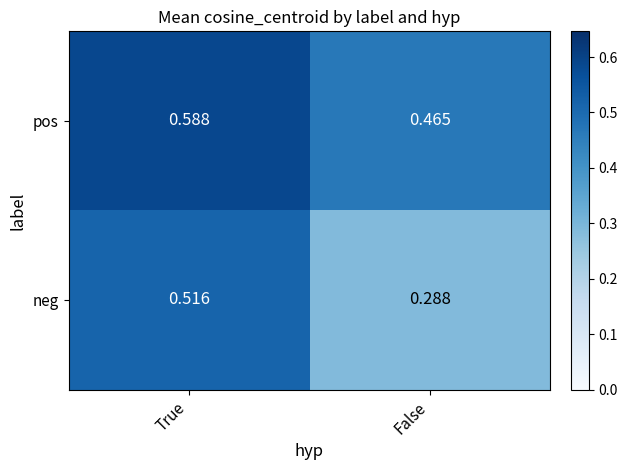

Where is pos nearest to the value 0?

False